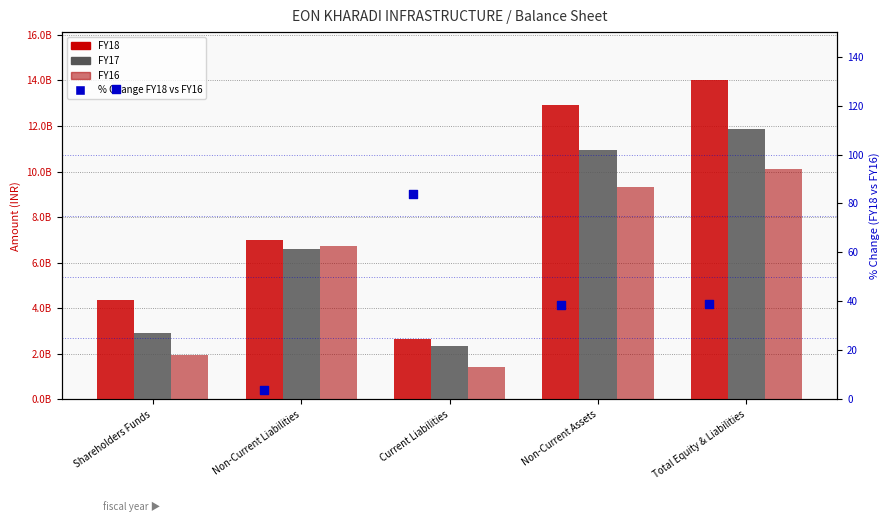

What is the total value across all series at Non-Current Liabilities?

20323256759.9